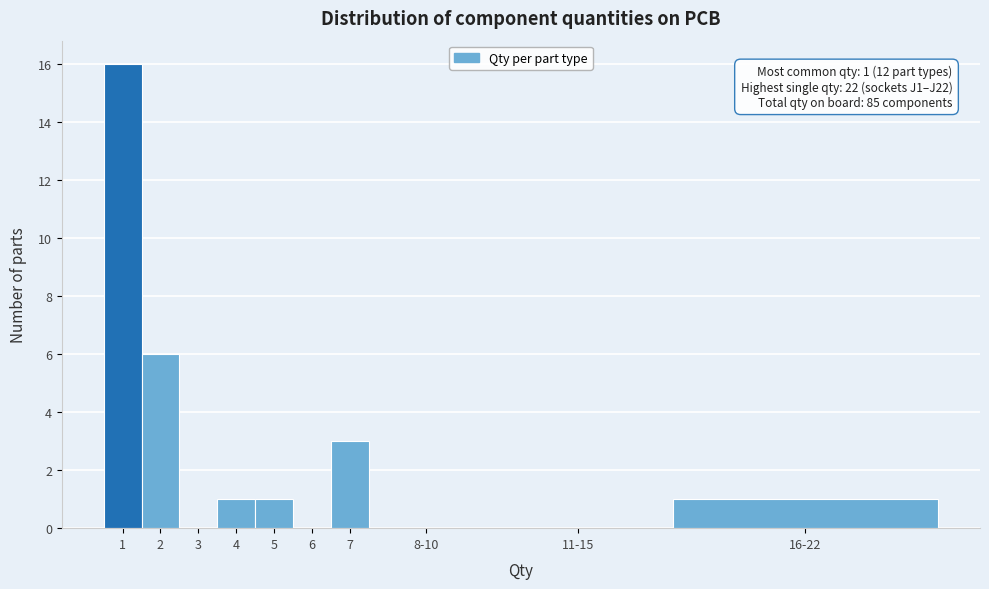

Reading right to left, extract all data points from this chart.

16-22=1	11-15=0	8-10=0	7=3	6=0	5=1	4=1	3=0	2=6	1=16